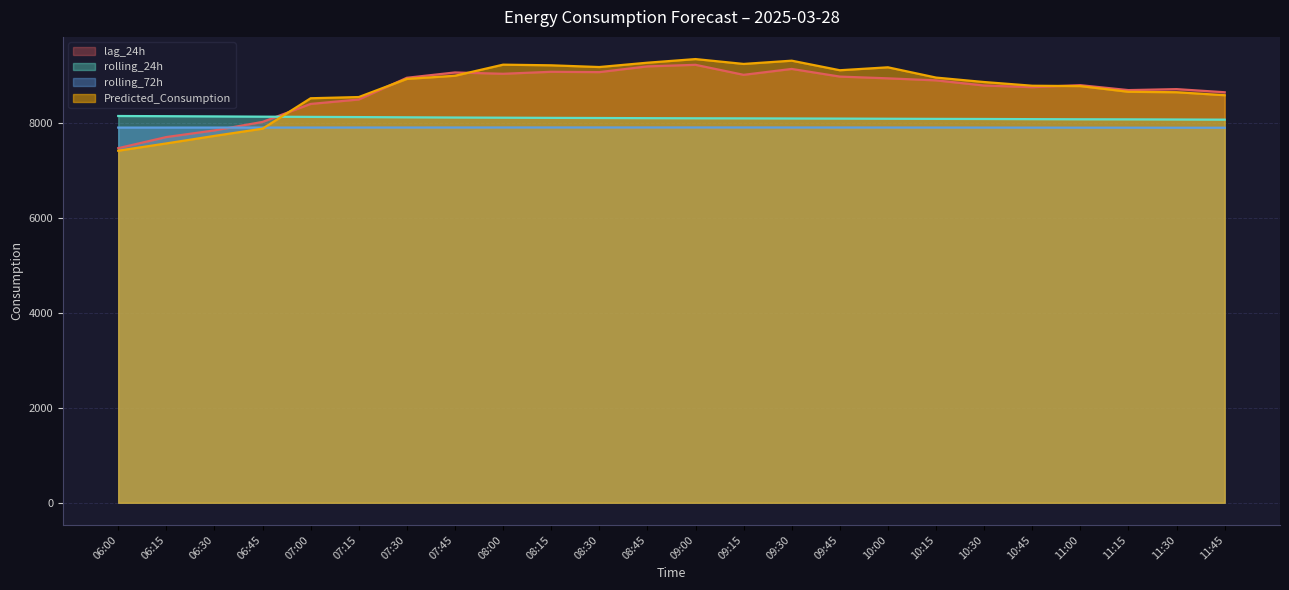

Which series changed the most between 09:00 and 09:30?

lag_24h